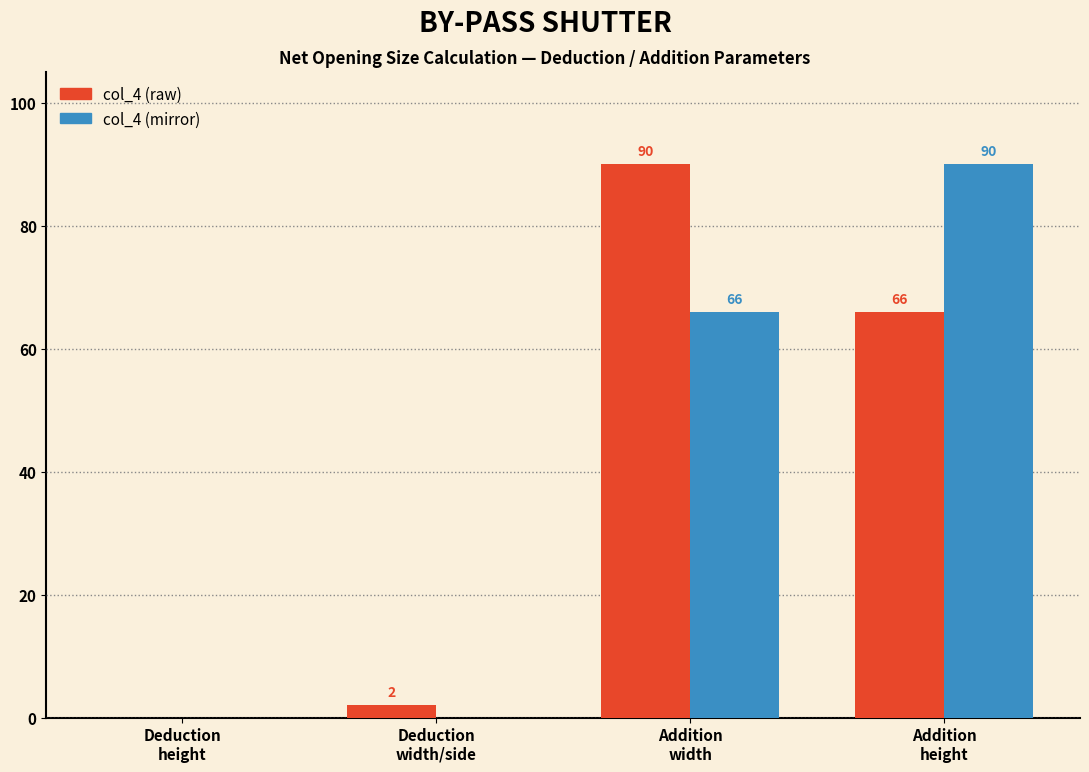

How many col_4 (mirror) values are between 0 and 90?

4